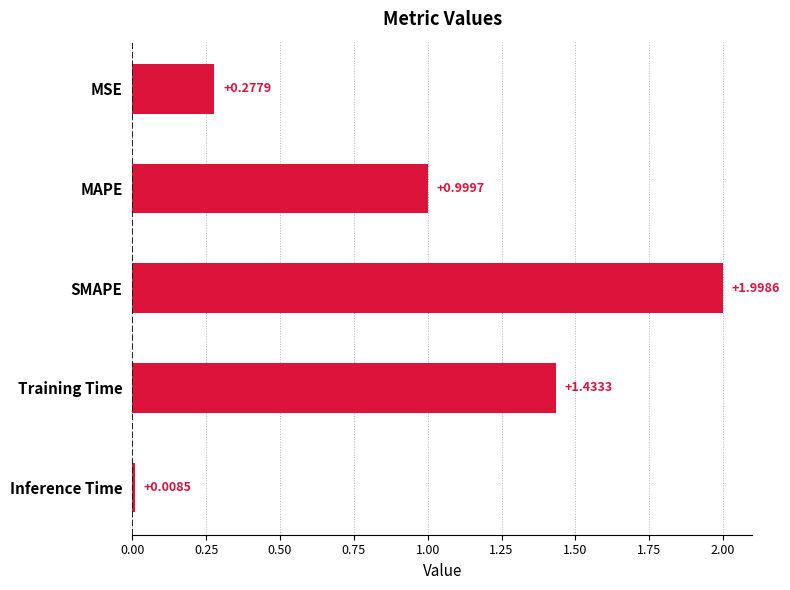

Rank the categories by value from lowest to highest.

Inference Time, MSE, MAPE, Training Time, SMAPE